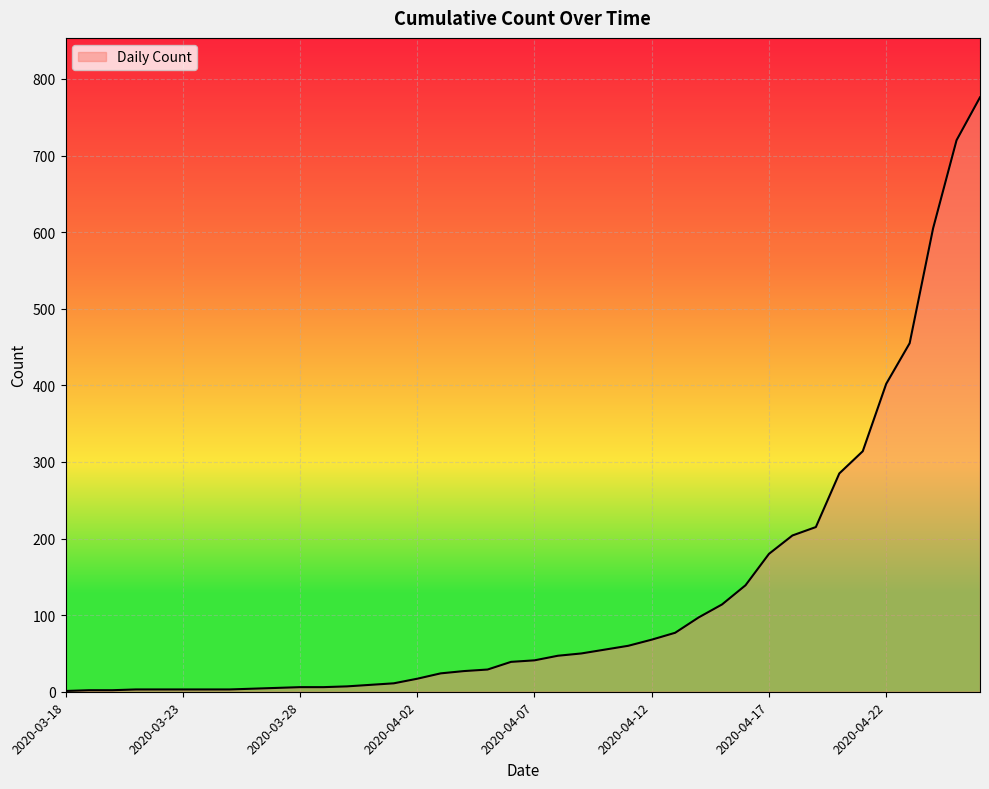

What is the difference between the maximum and minimum values?

775